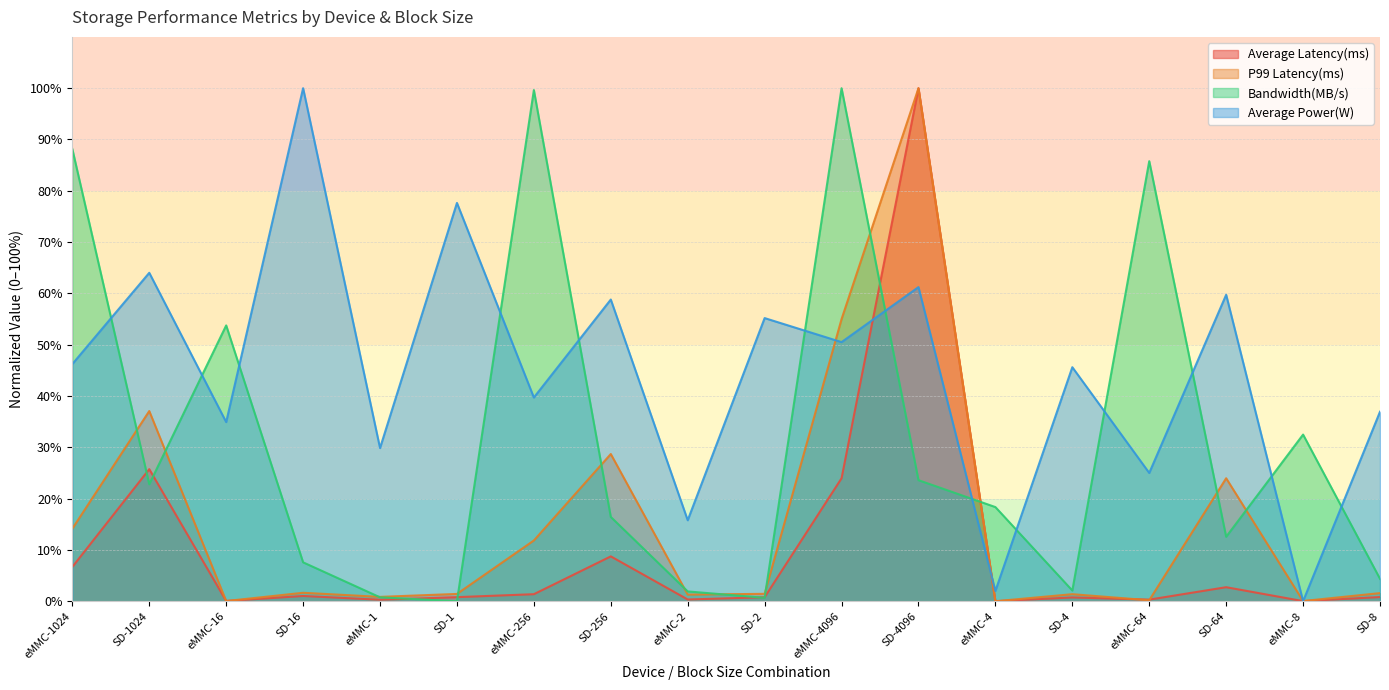

How many intersections are there between Average Power(W) and Bandwidth(MB/s)?

13